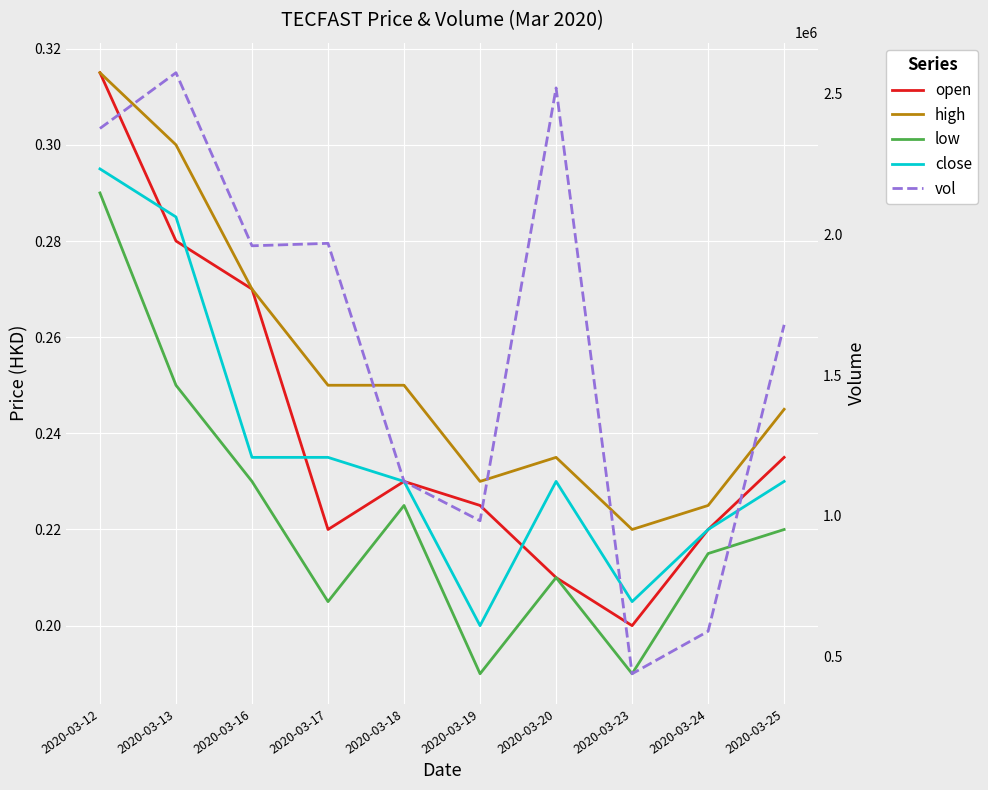

True or false: high has a value of 0.4 at 2020-03-19.

False